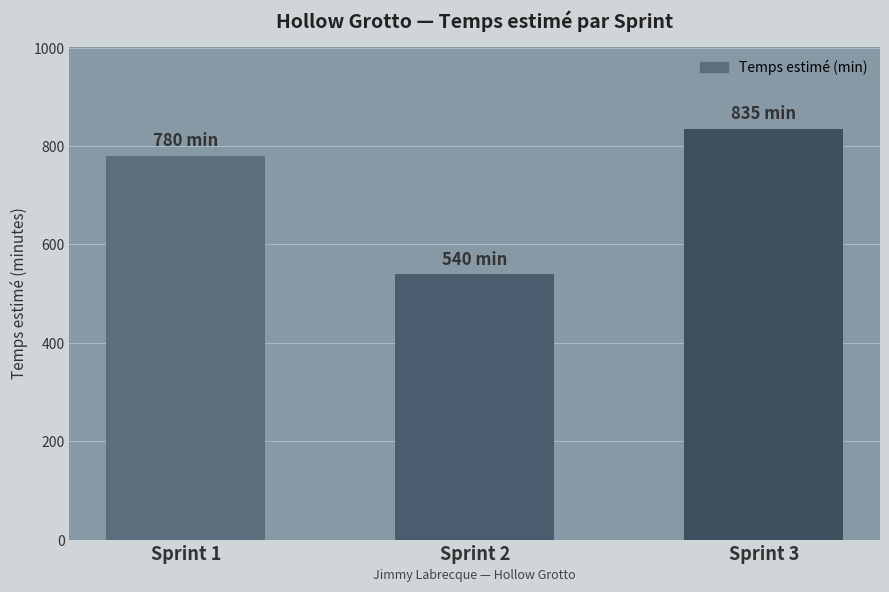

The value at Sprint 1 is 780. True or false?

True